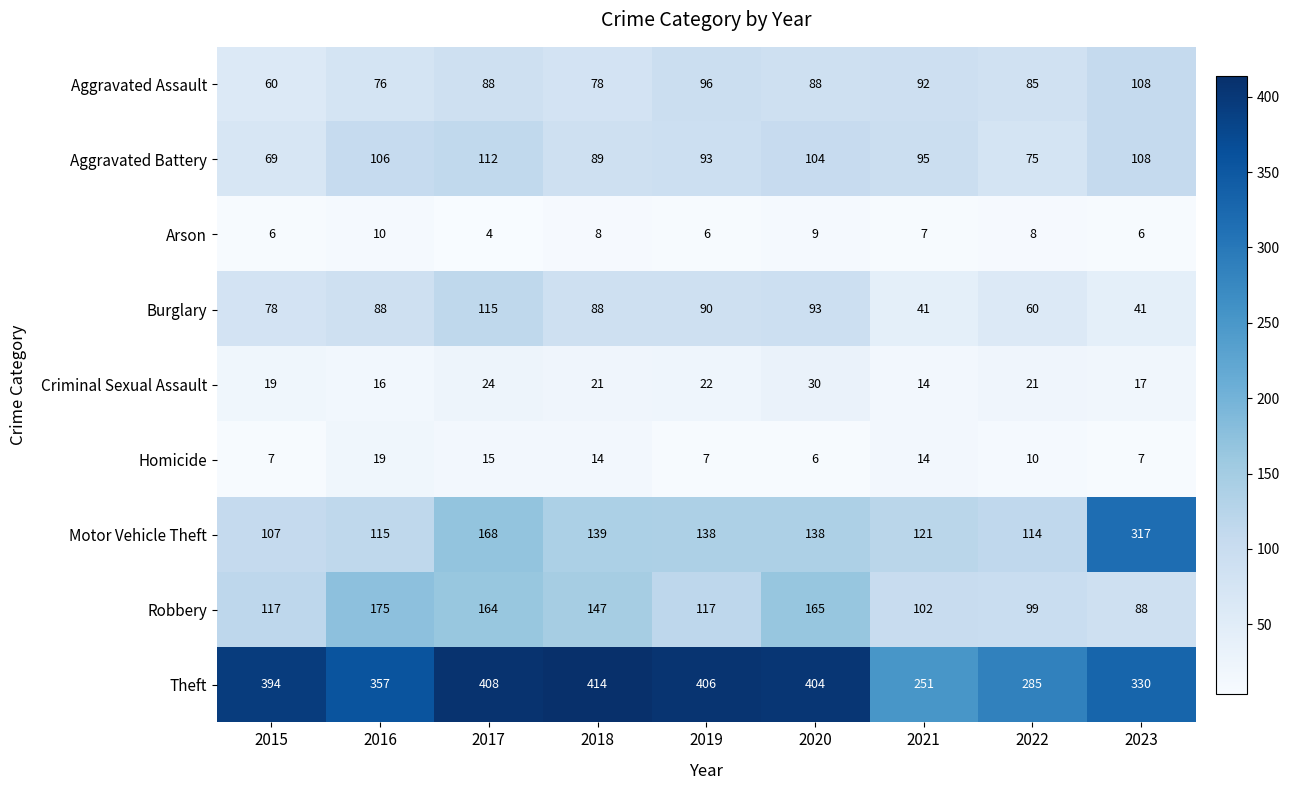

Which series has the largest range (max minus min)?

Motor Vehicle Theft